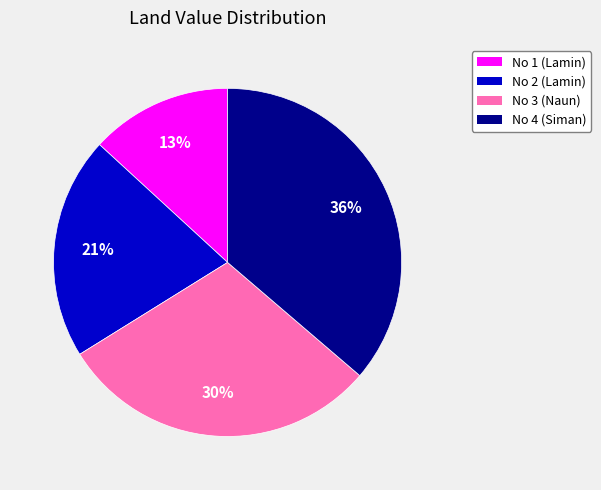

Does No 3 (Naun) account for over 50% of the chart?

No